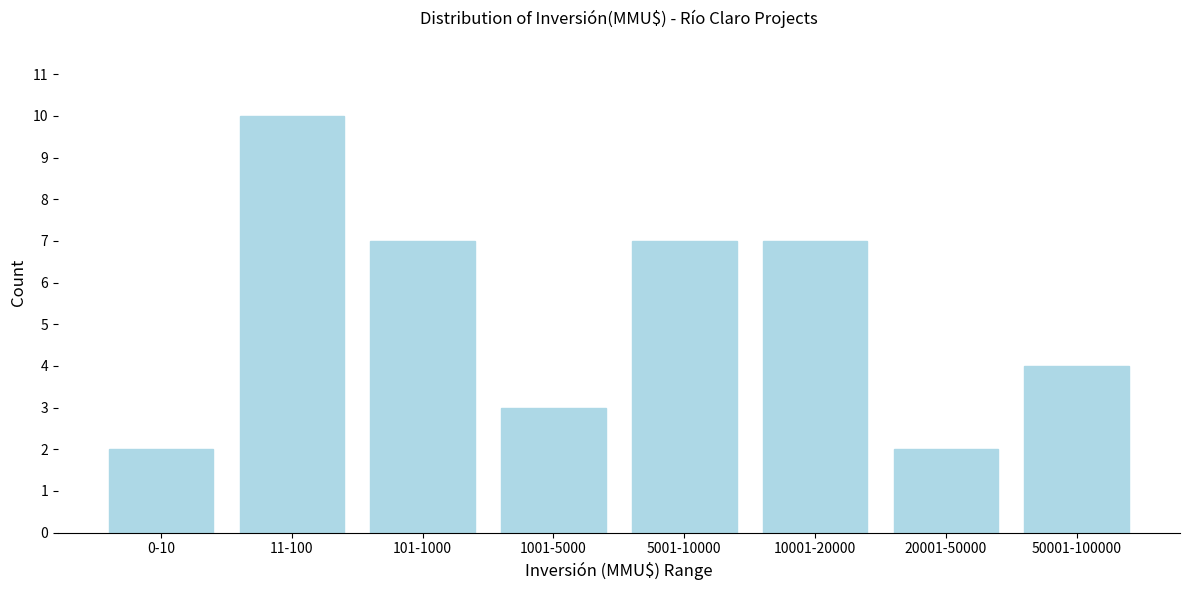

Reading right to left, list all the values displayed in this chart.

50001-100000=4	20001-50000=2	10001-20000=7	5001-10000=7	1001-5000=3	101-1000=7	11-100=10	0-10=2